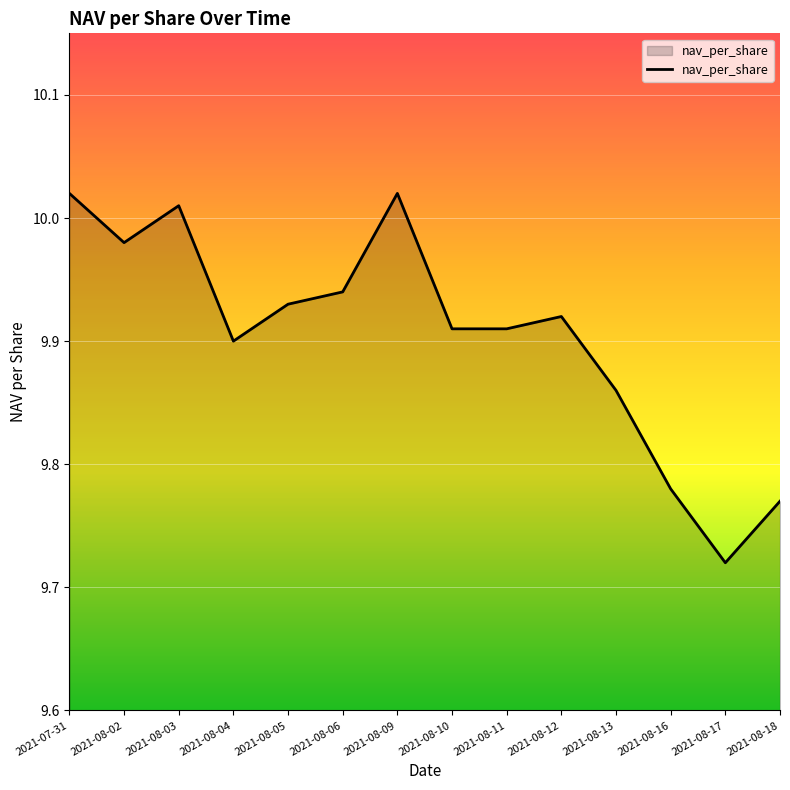

True or false: there are more than 1 points higher than both neighbors.

True